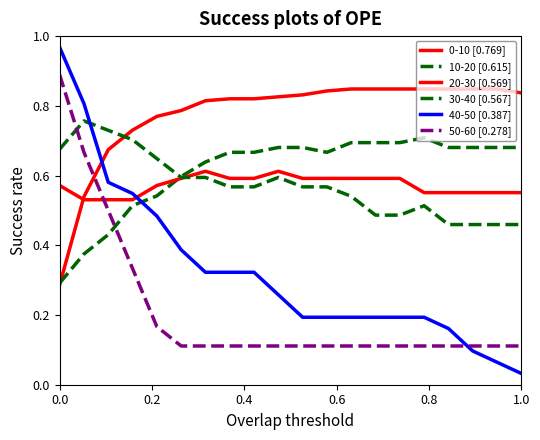

Is this an area chart (filled region under the line)?

No